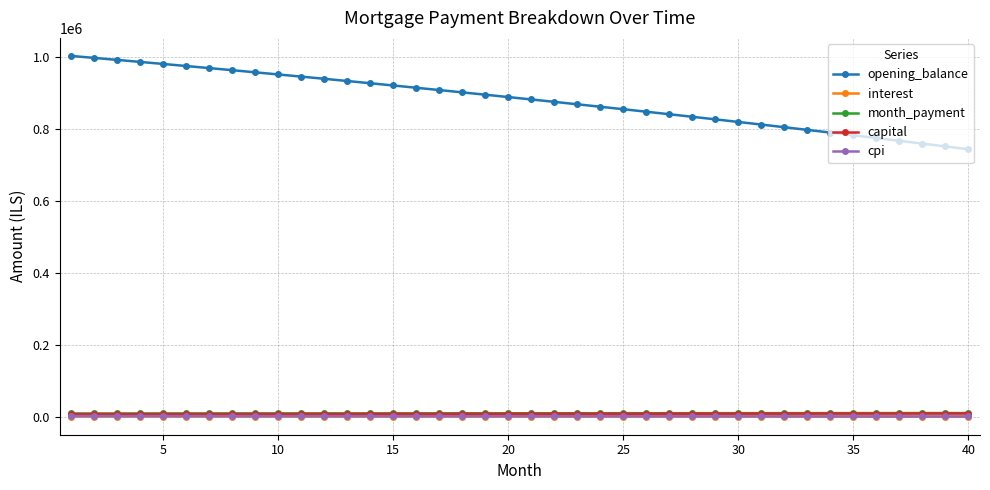

Which series has the largest total across all categories?

opening_balance